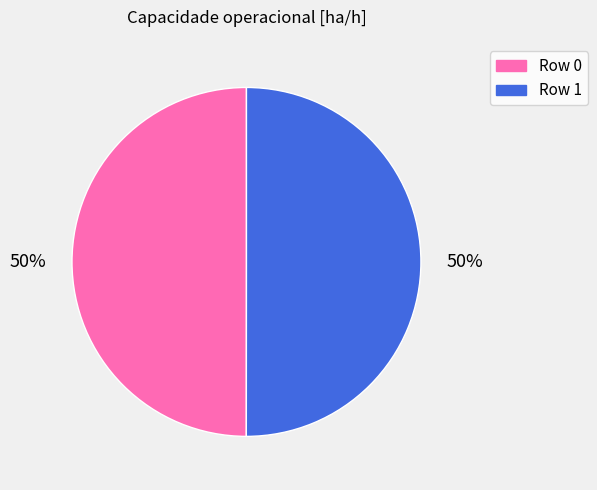

To the nearest percent, what is the average slice percentage?

50%